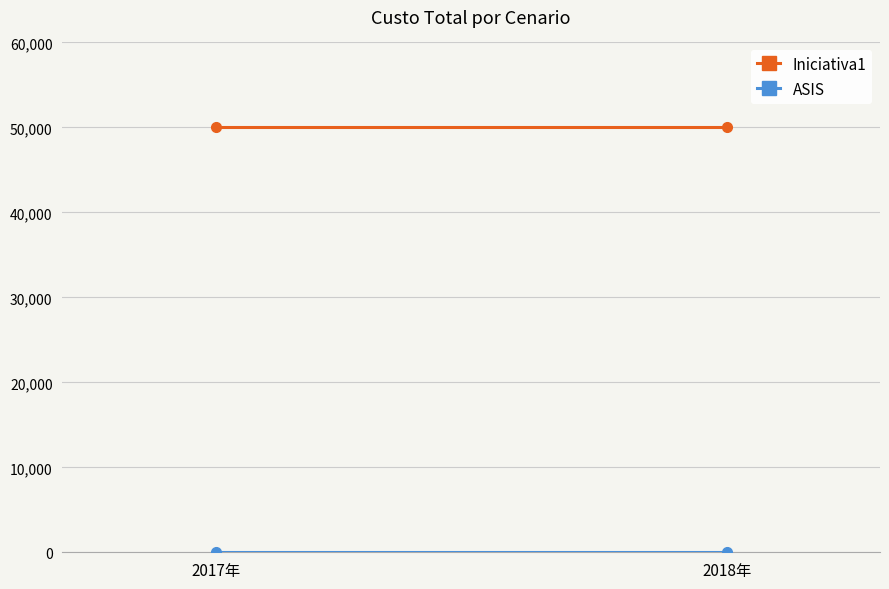

What is the difference between the highest and lowest values at 2018年?

50000